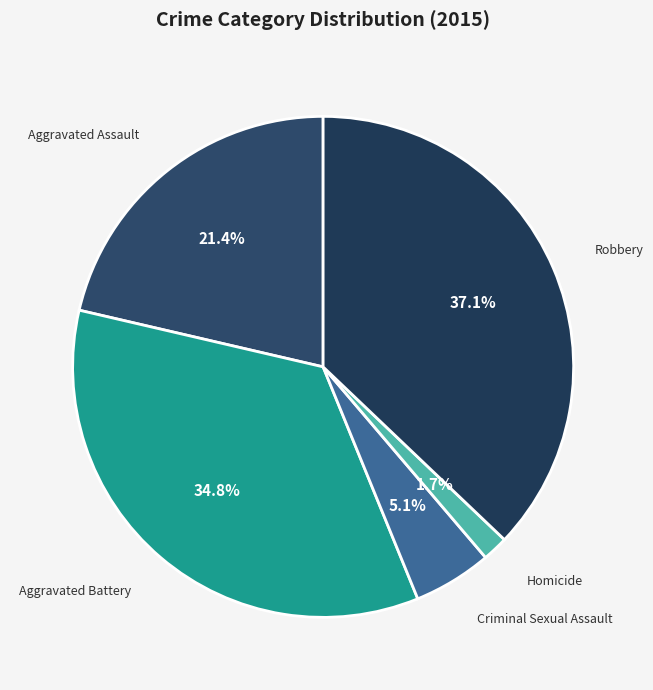

To the nearest percent, what is the combined percentage of Aggravated Assault and Criminal Sexual Assault?

26%